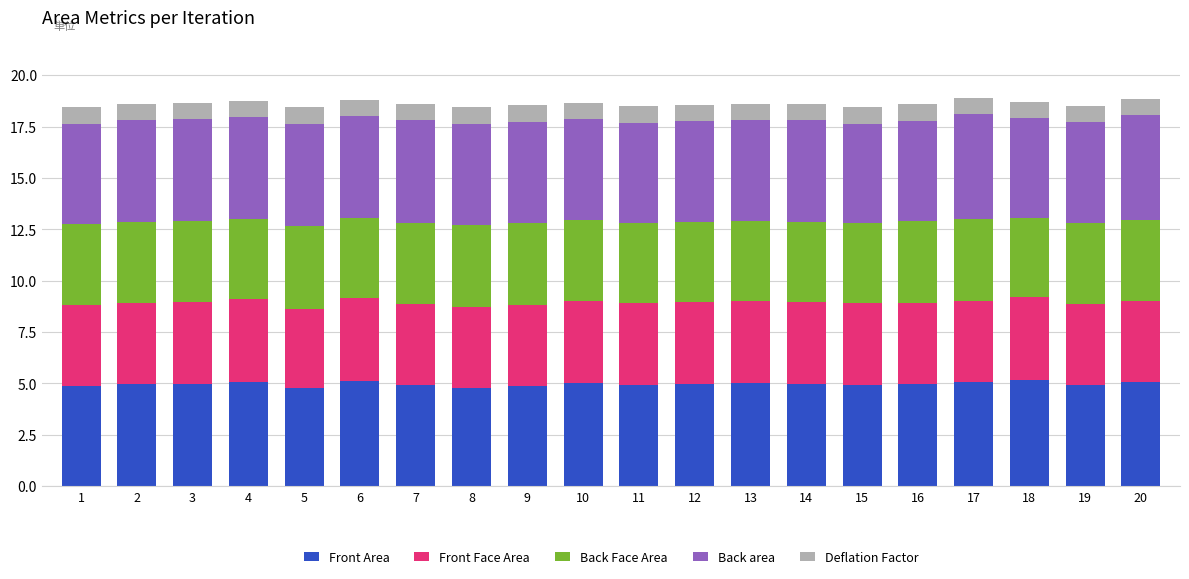

What is the highest value of the Front Area series?

5.1